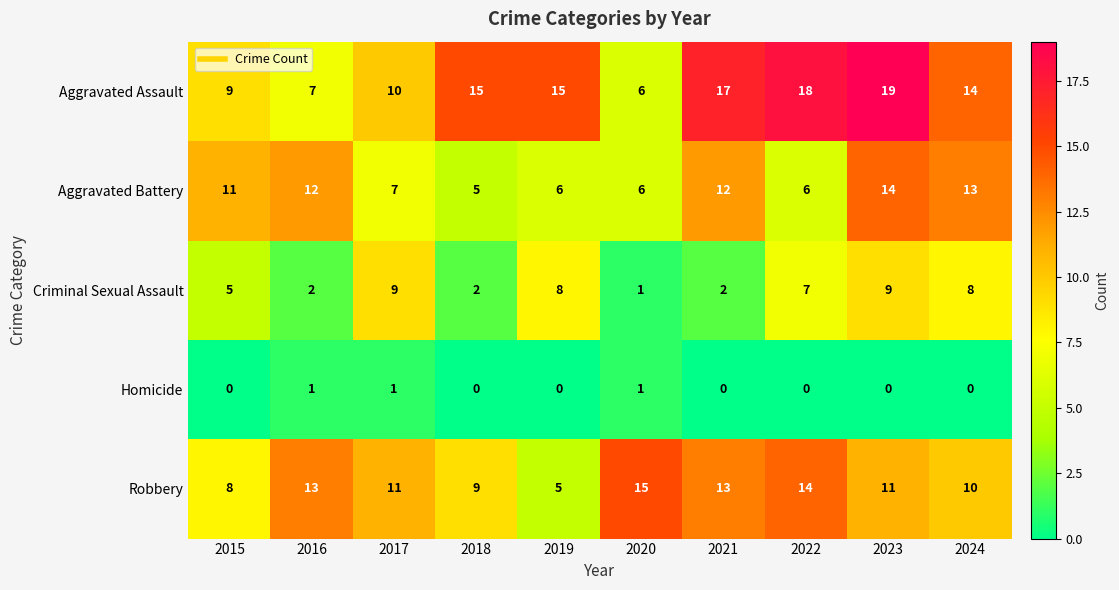

At how many categories does at least one series exceed 12?

8